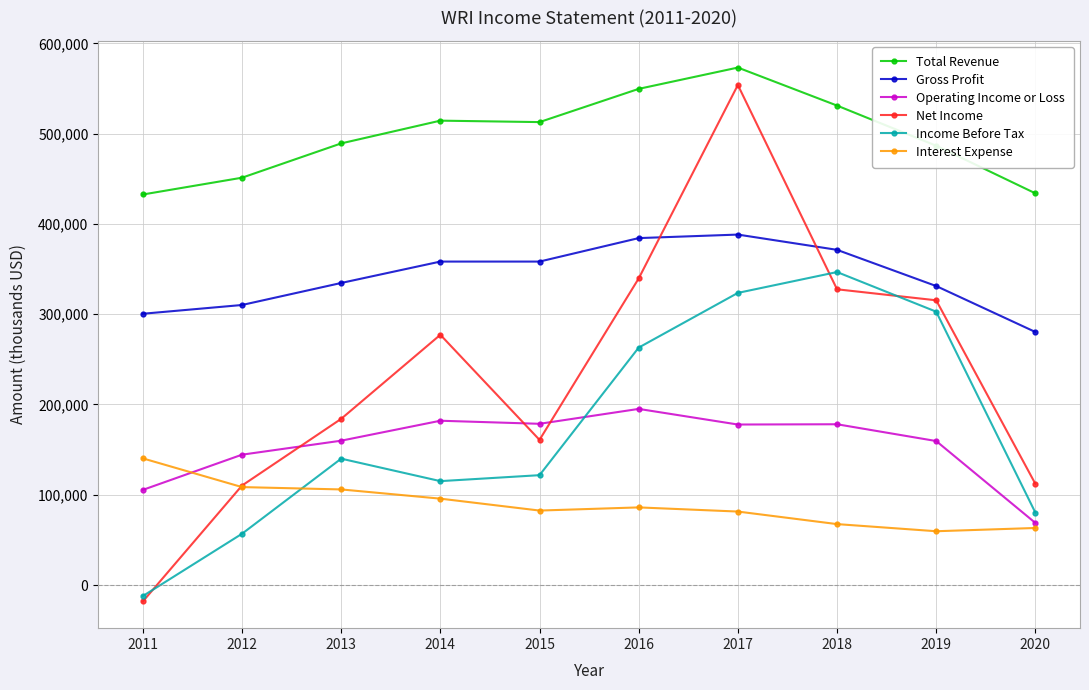

Does the chart have visible grid lines?

Yes